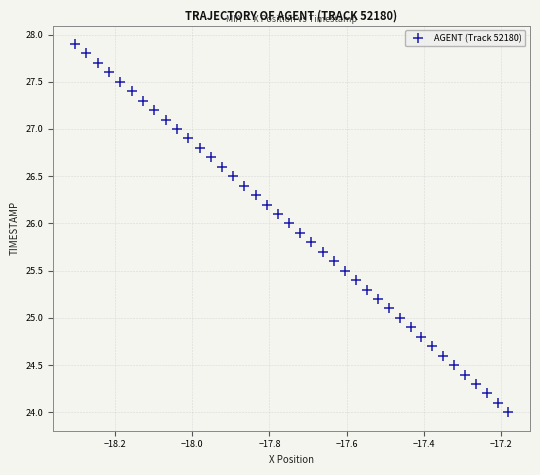

What is the range of X values (max minus min)?

1.1